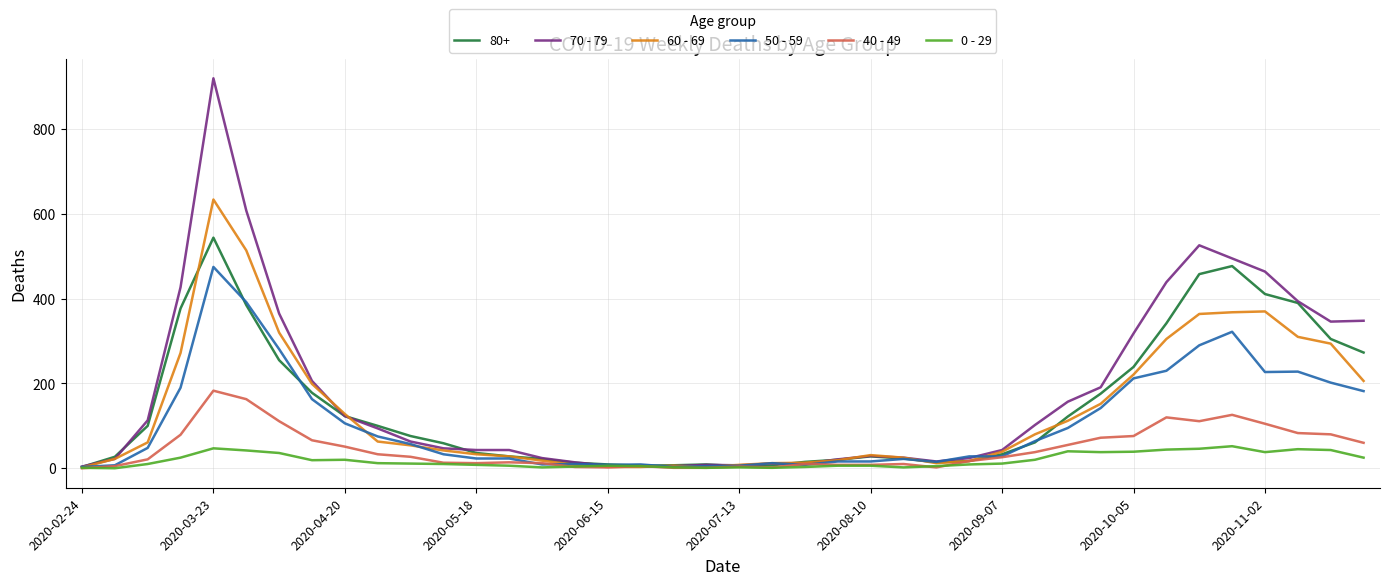

Which series has the widest spread of values?

70 - 79